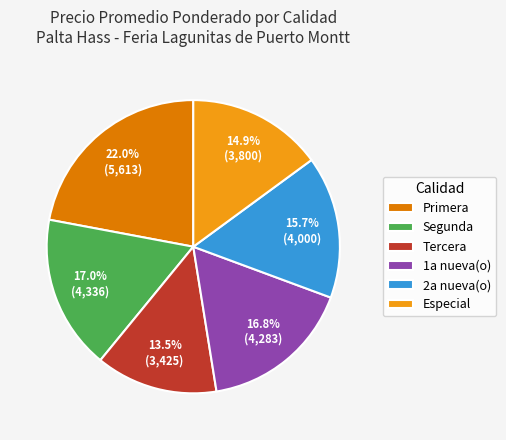

What percentage is the Segunda slice, to the nearest percent?

17%